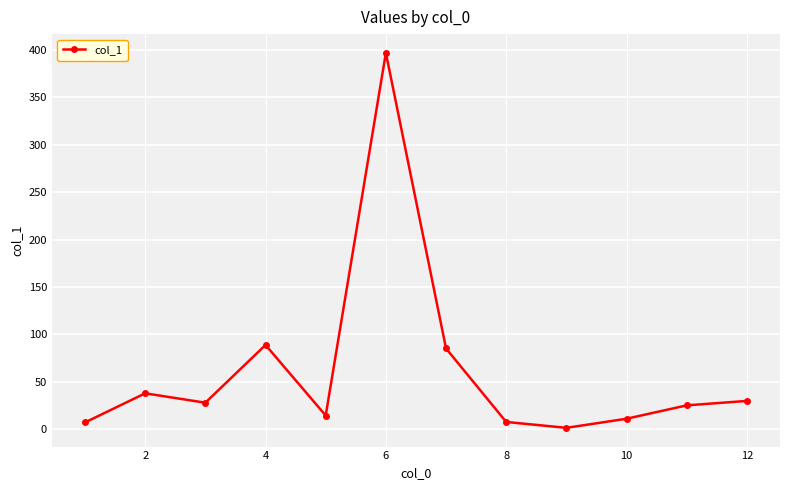

How many points are lower than both their immediate neighbors (excluding endpoints)?

3